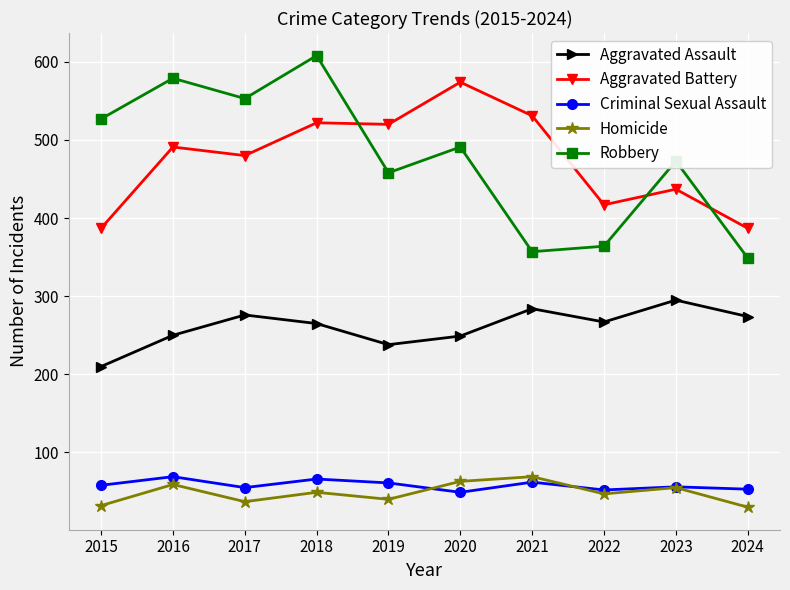

True or false: Aggravated Assault has more than 1 points higher than both neighbors.

True